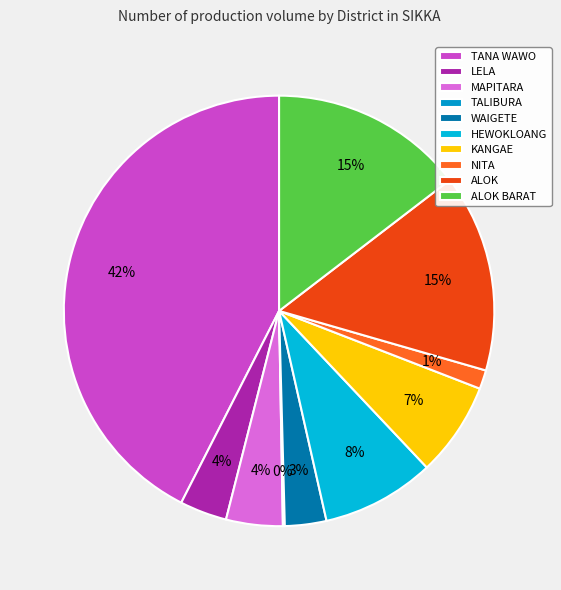

To the nearest percent, what portion does WAIGETE represent?

3%